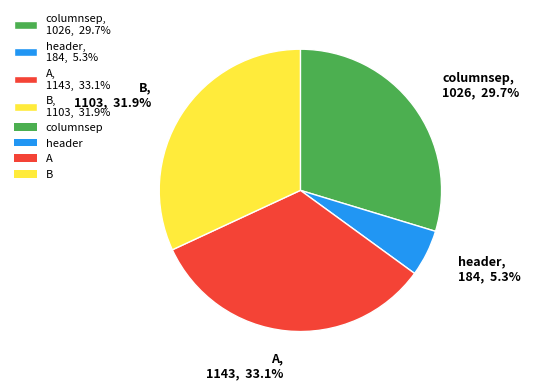

What is the total percentage of A and header?

38.4%